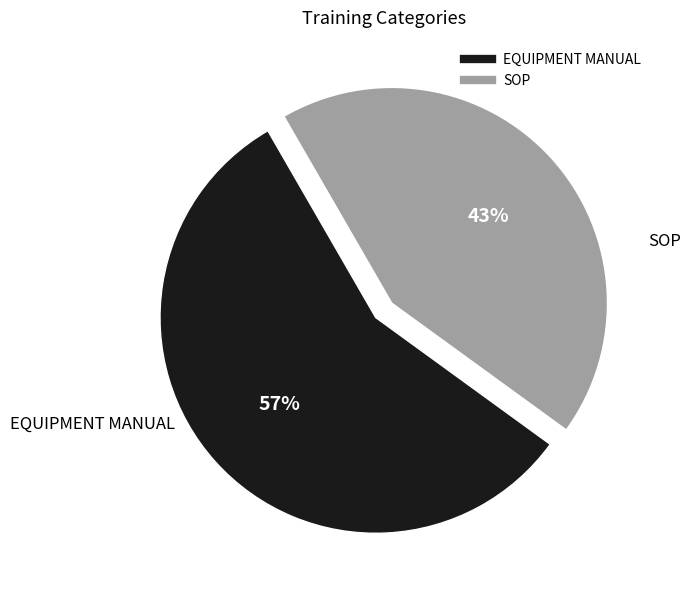

To the nearest percent, what is the combined percentage of SOP and EQUIPMENT MANUAL?

100%